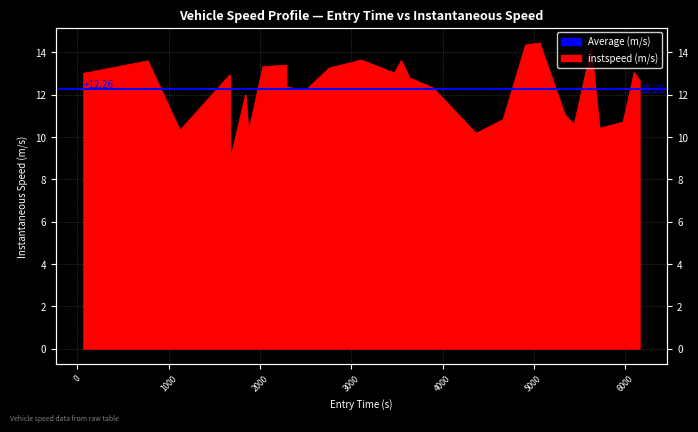

True or false: the data has more than 1 interior local peaks.

True